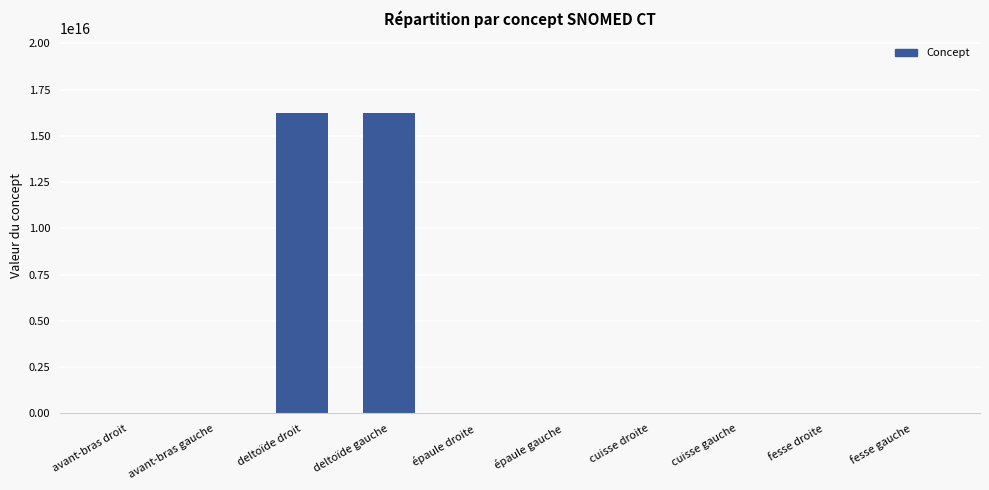

Is it true that the value at deltoïde droit is 16217661000119108?

True